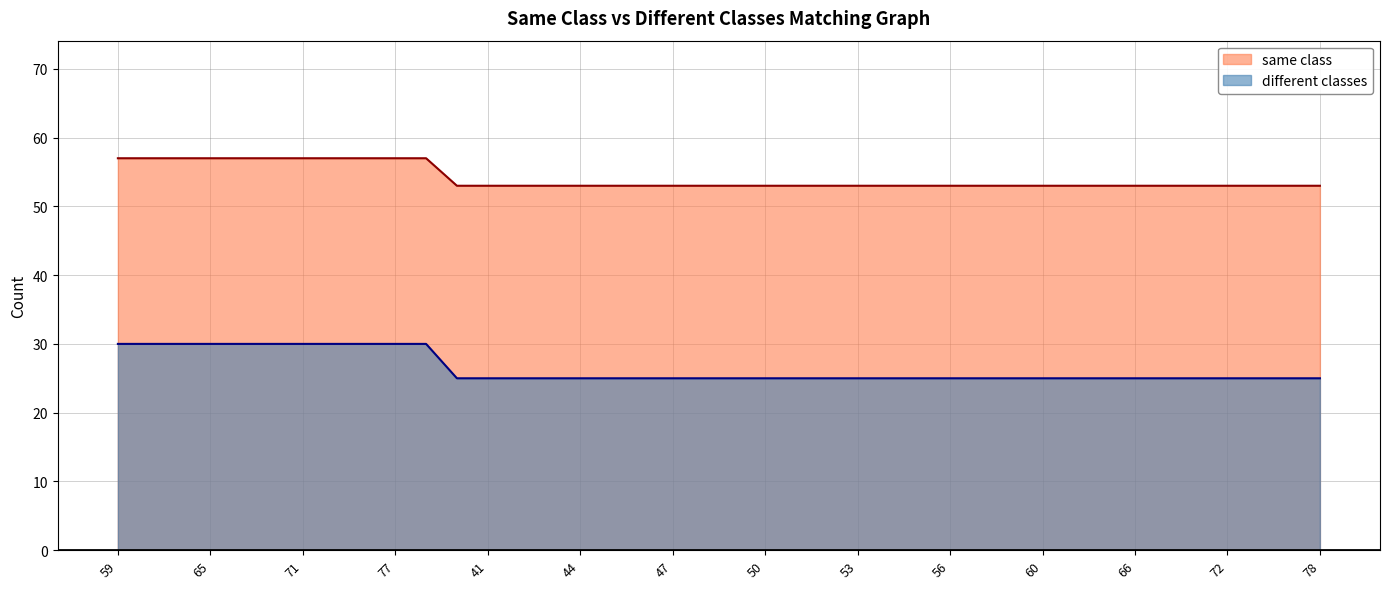

What is the sum of the same class values at 73 and 68?

110